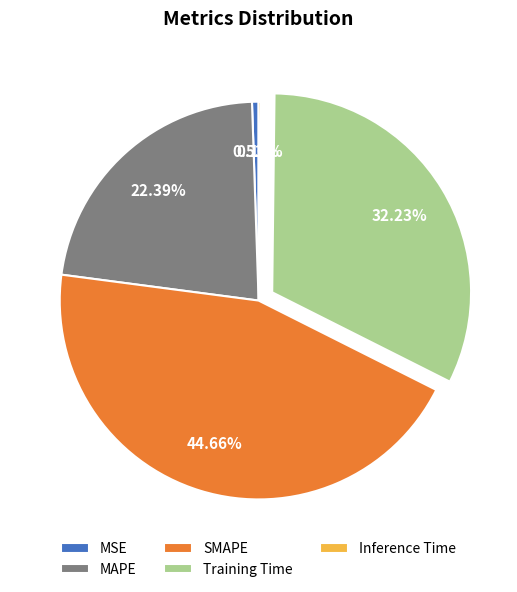

Combined, do MAPE and SMAPE account for over 50%?

Yes